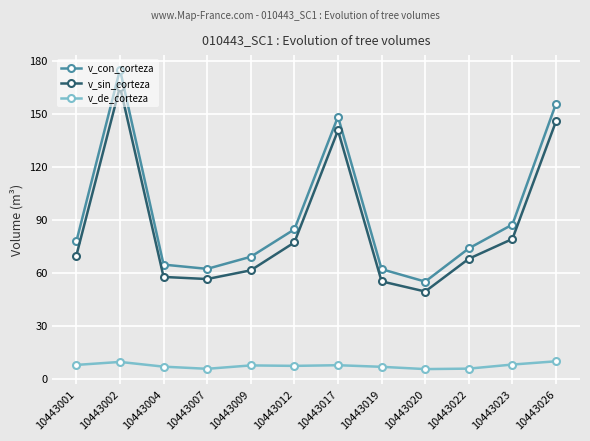

At 10443022, list the series in order from smallest to largest.

v_de_corteza, v_sin_corteza, v_con_corteza